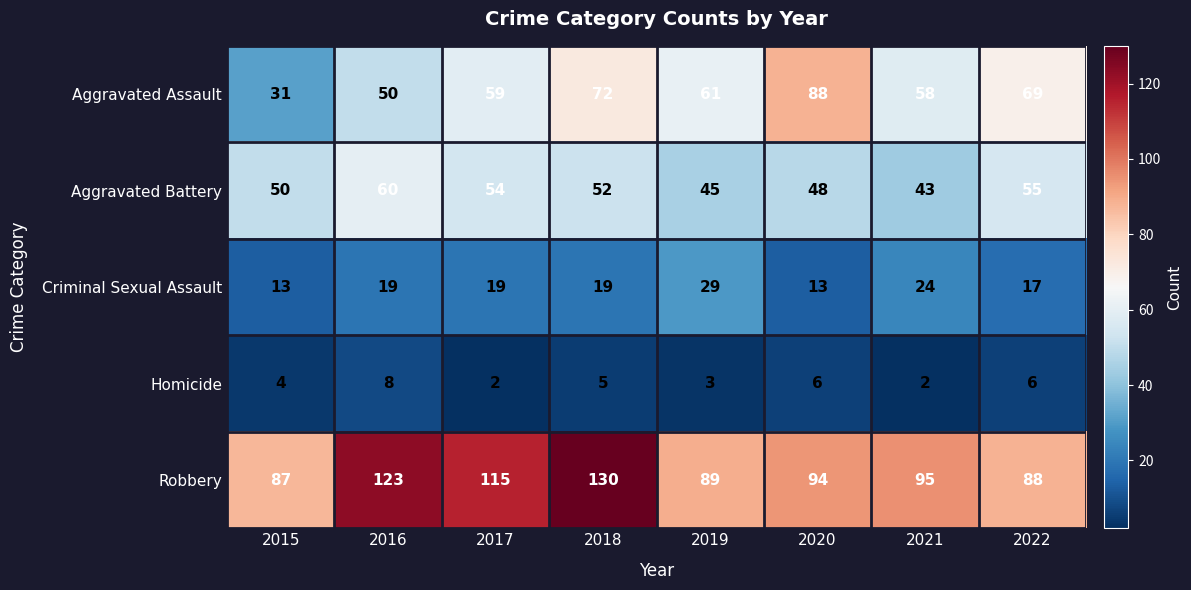

At how many categories does at least one series exceed 29?

8